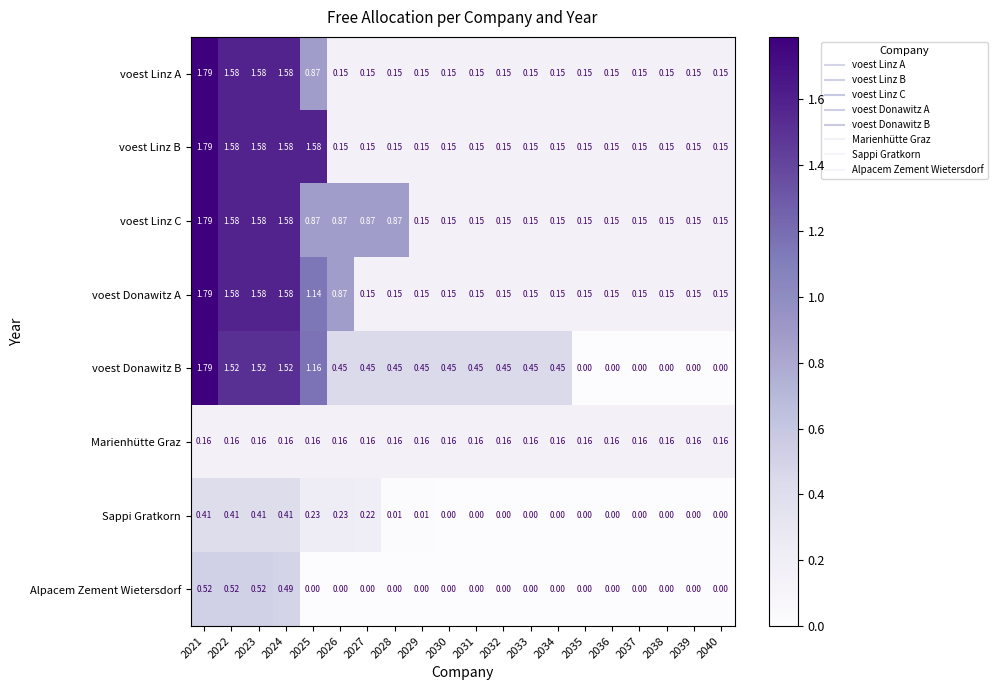

Which series has the widest spread of values?

voest Donawitz B